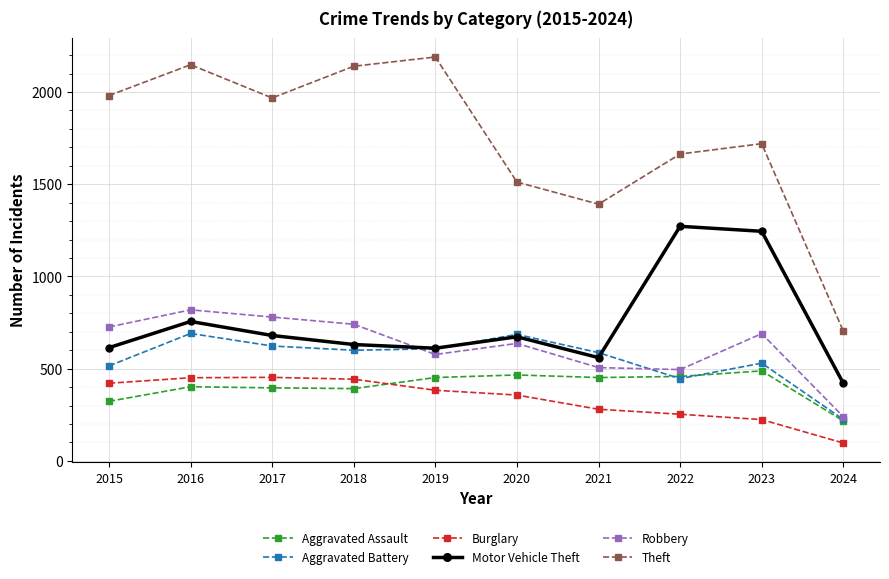

Which series has the largest total across all categories?

Theft